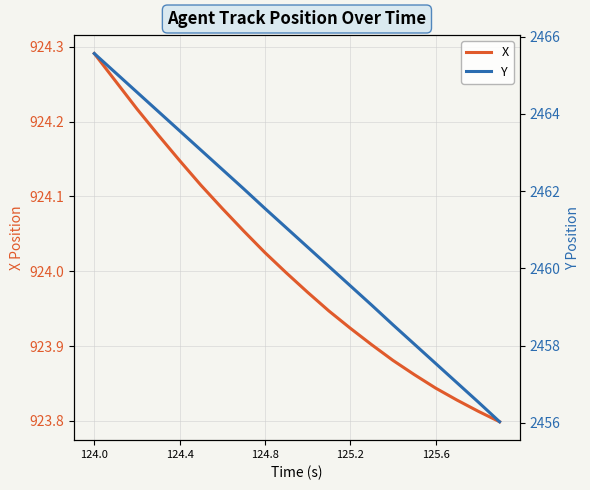

What is the label of the 20th point from the right?

124.0